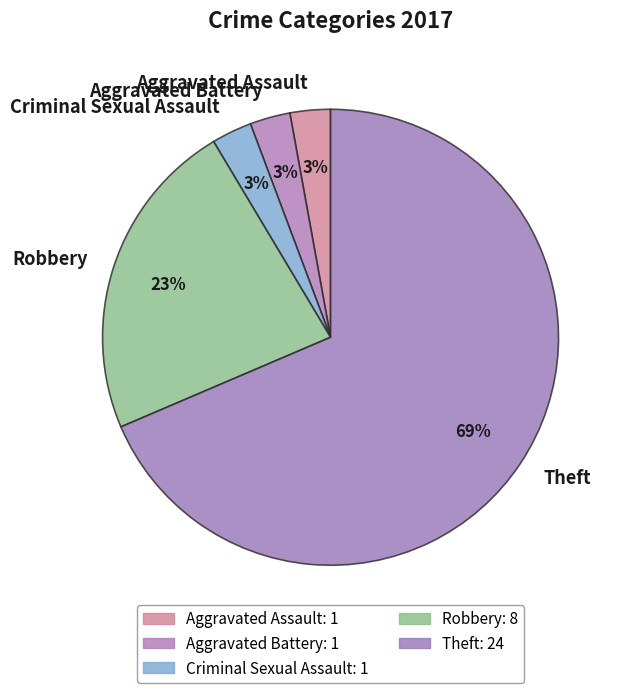

What is the majority slice?

Theft